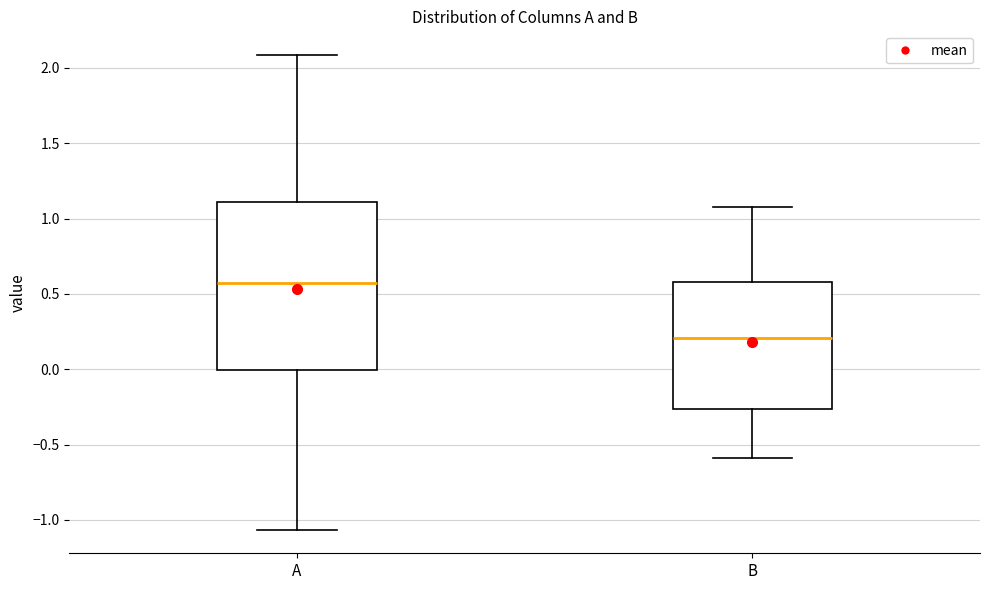

Where does the lower whisker of the box for B end on the y-axis? The values are not printed on the chart, so give them approximately, as read against the axis.

-0.60